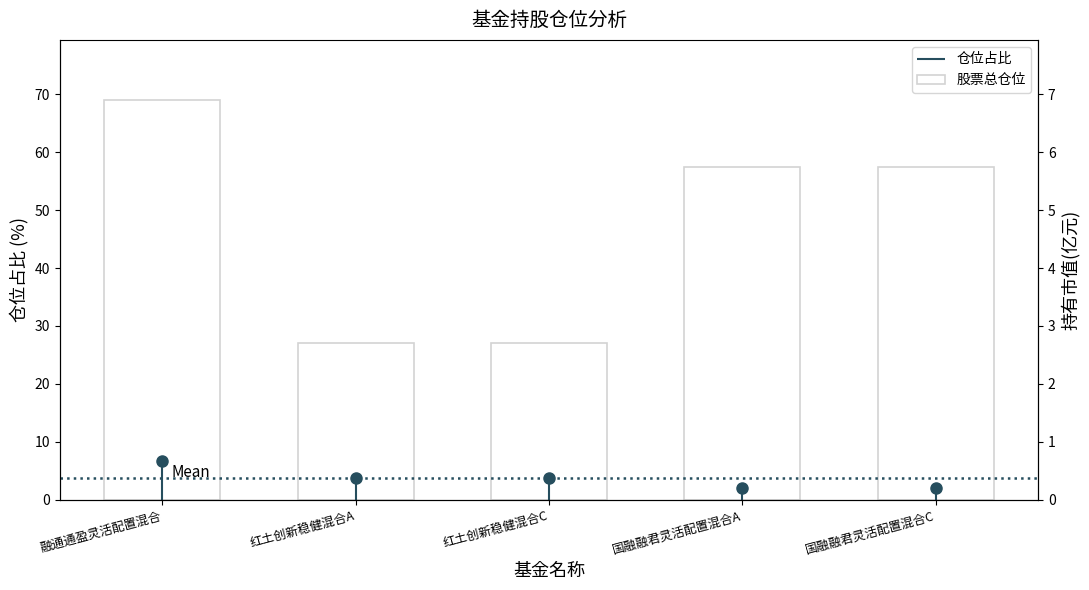

What is the sum of all values?

237.9